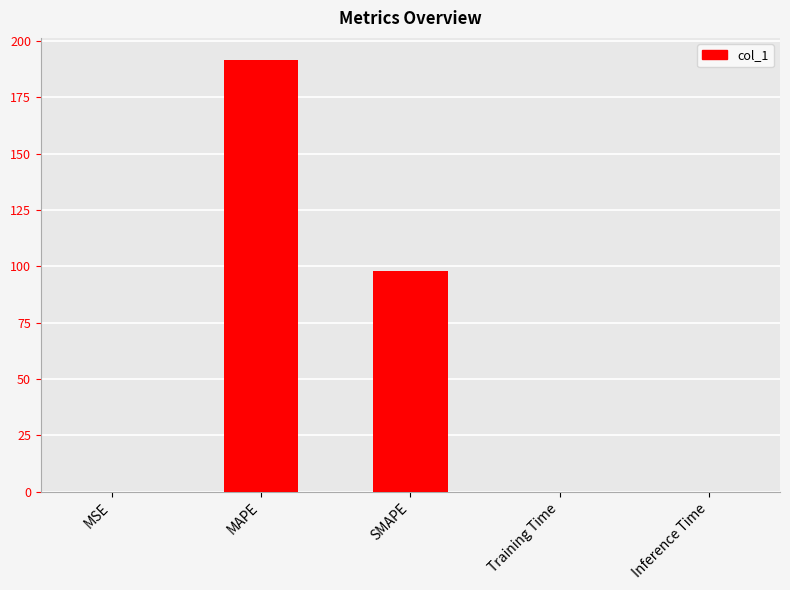

What is the maximum value shown in the chart?

191.7